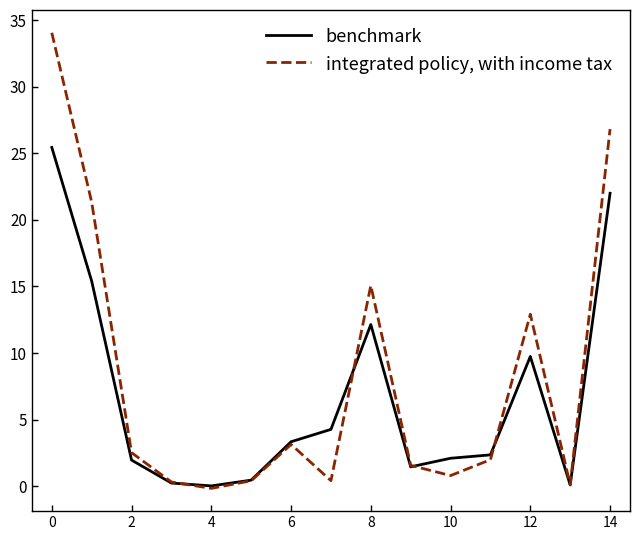

What is the greatest value displayed?

34.0